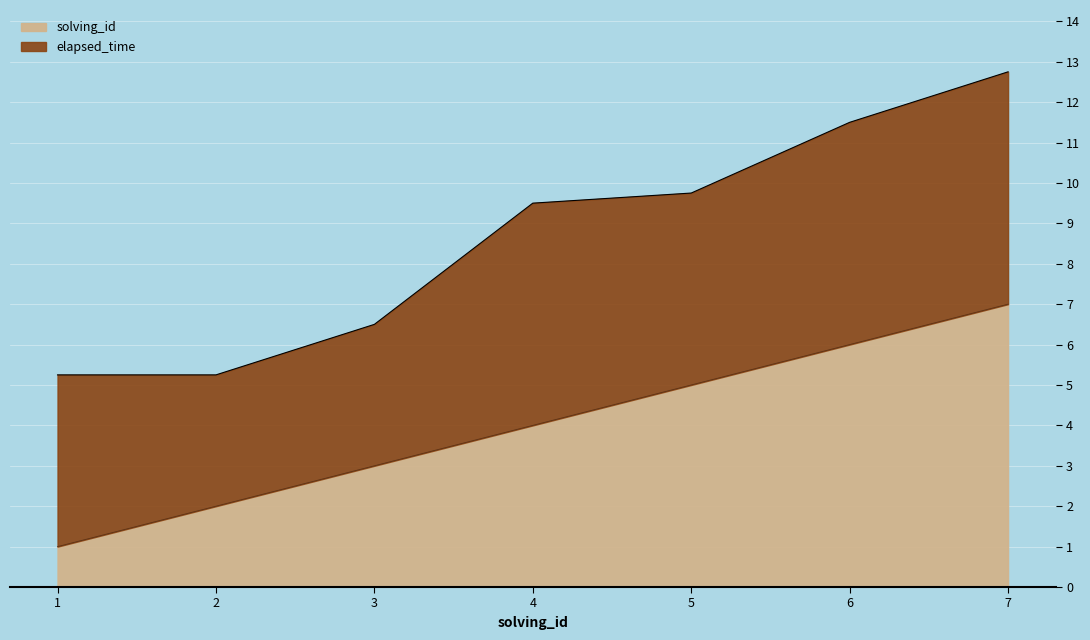

True or false: the data shows 2 at 3.

False